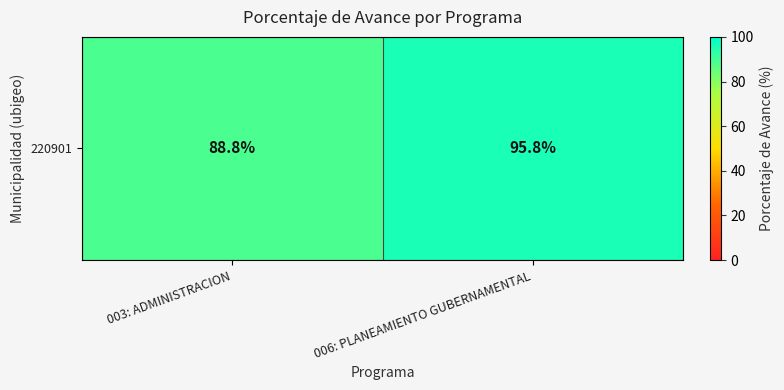

What is the greatest value displayed?

95.8